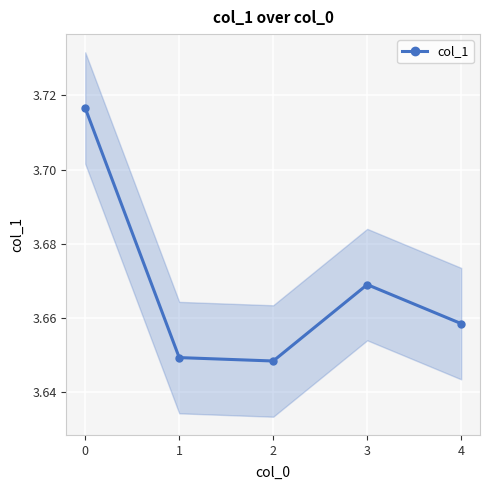

Where is the first local maximum?

3